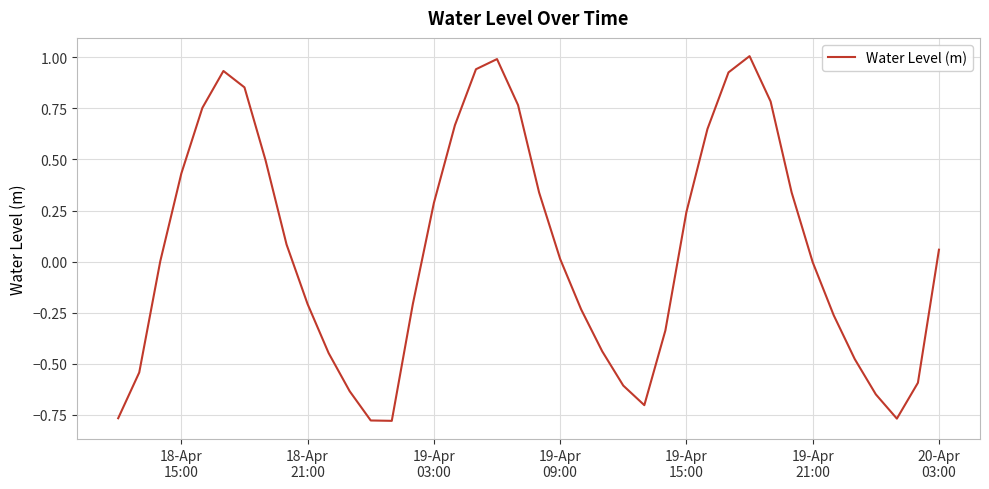

What is the difference between the second highest and second lowest values?

1.8